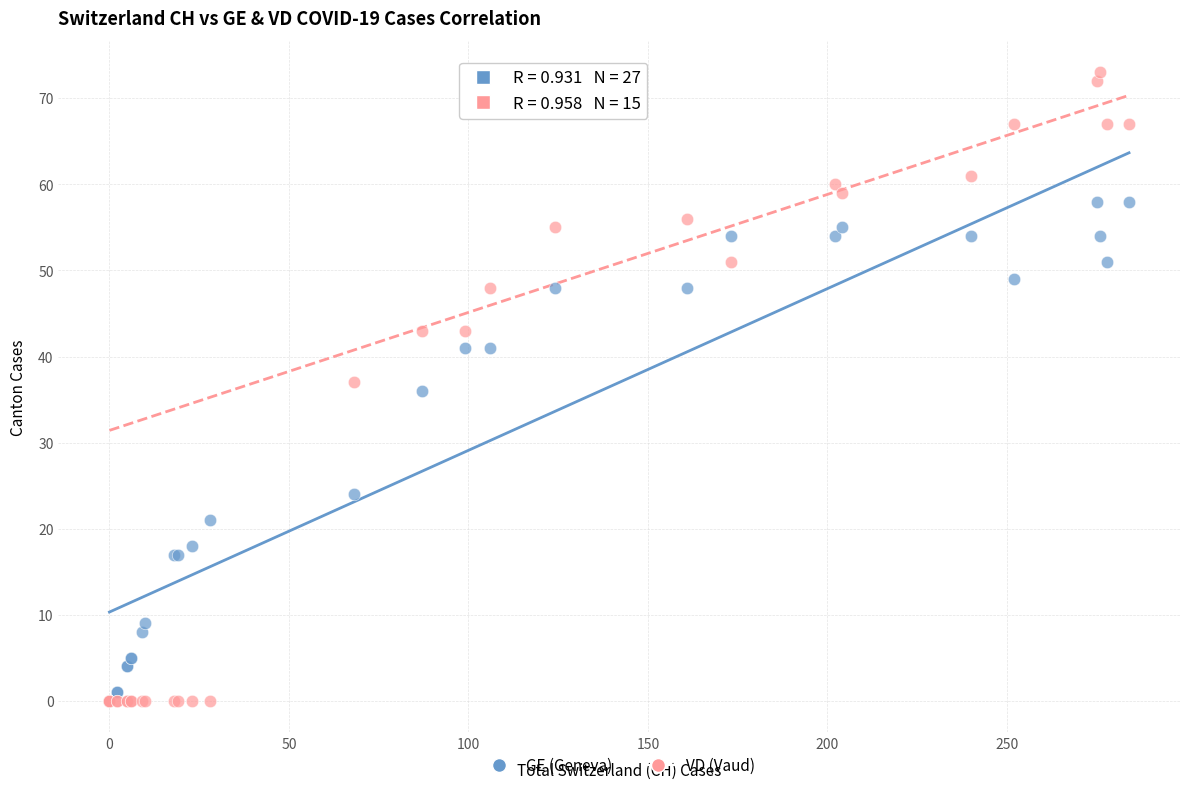

In the GE (Geneva) series, what Y value is closest to 29?

24